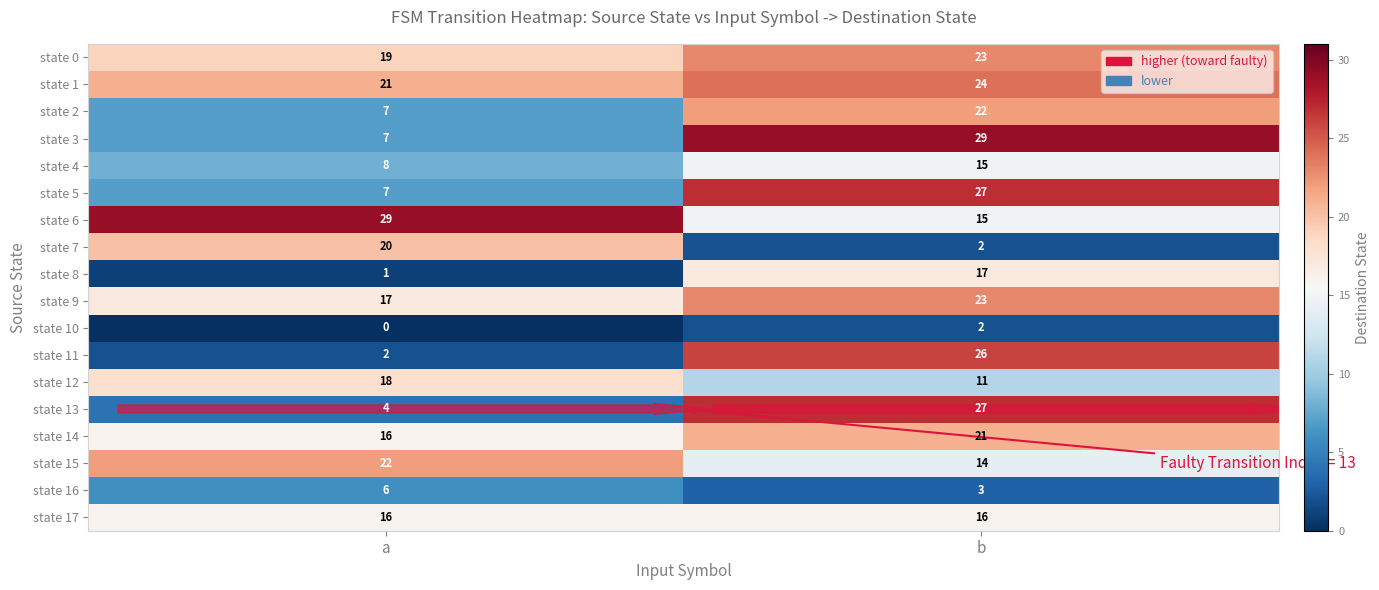

How many categories are shown in the chart?

2